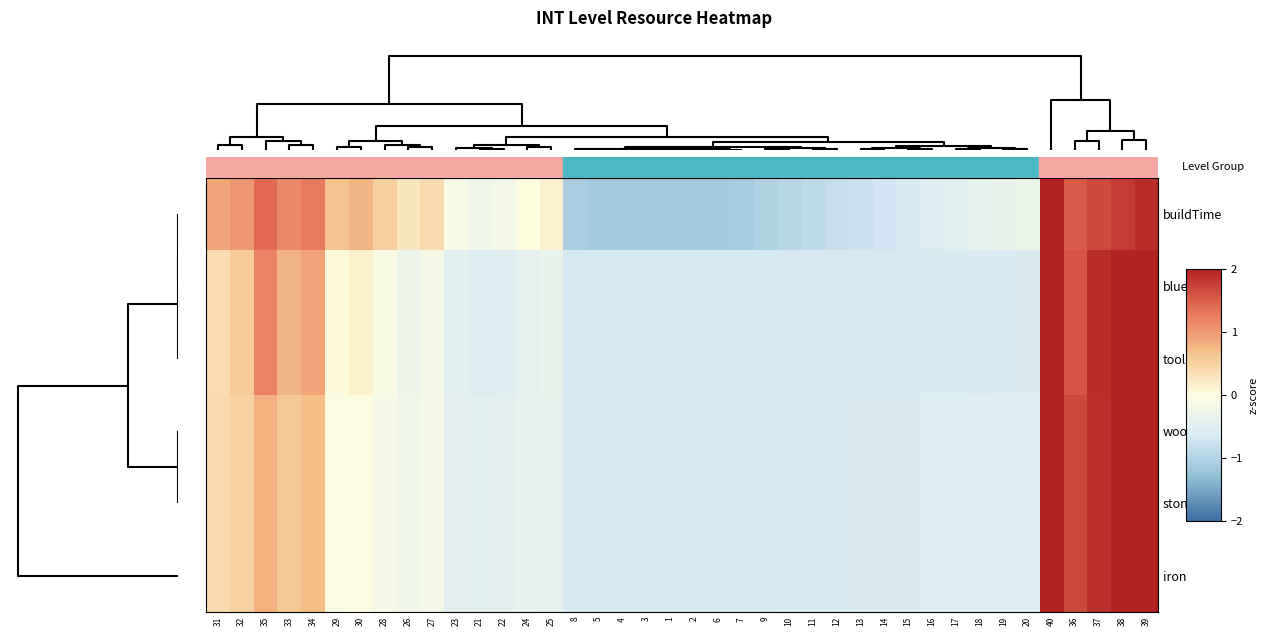

How many categories are shown in the chart?

40